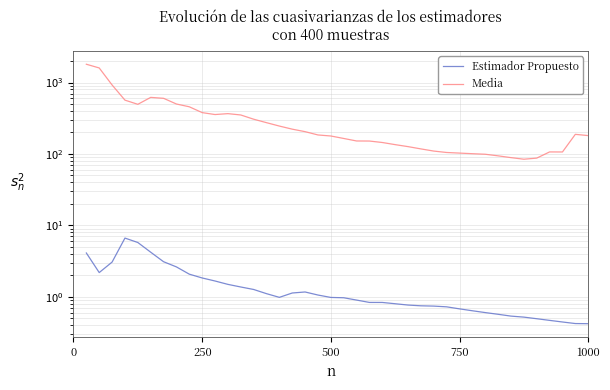

List the series in order of their overall mean, lowest first.

Estimador Propuesto, Media